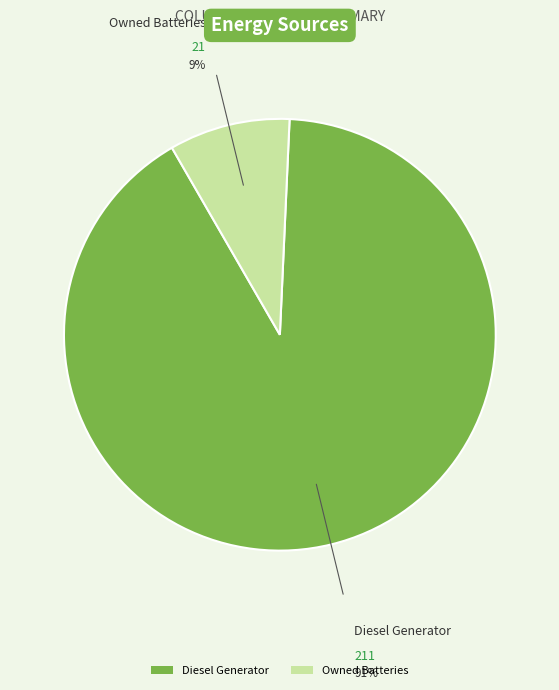

True or false: Owned Batteries accounts for 9% of the total.

True